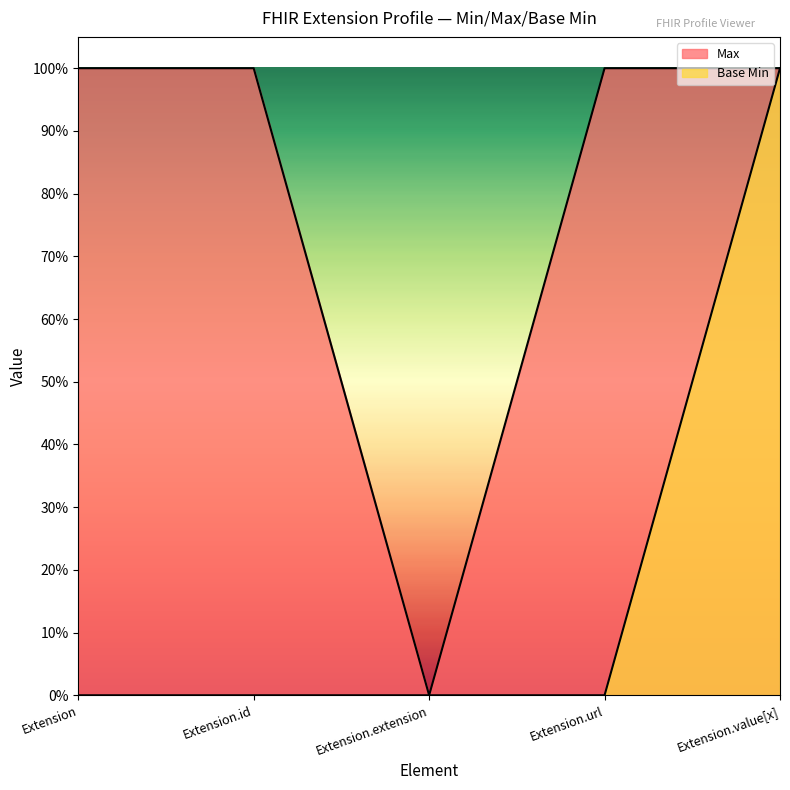

How many distinct data groups are displayed?

2